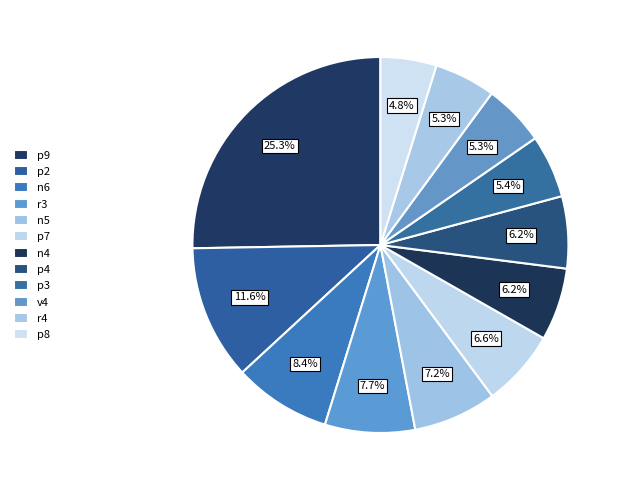

To the nearest percent, what percentage of the pie is p8?

5%